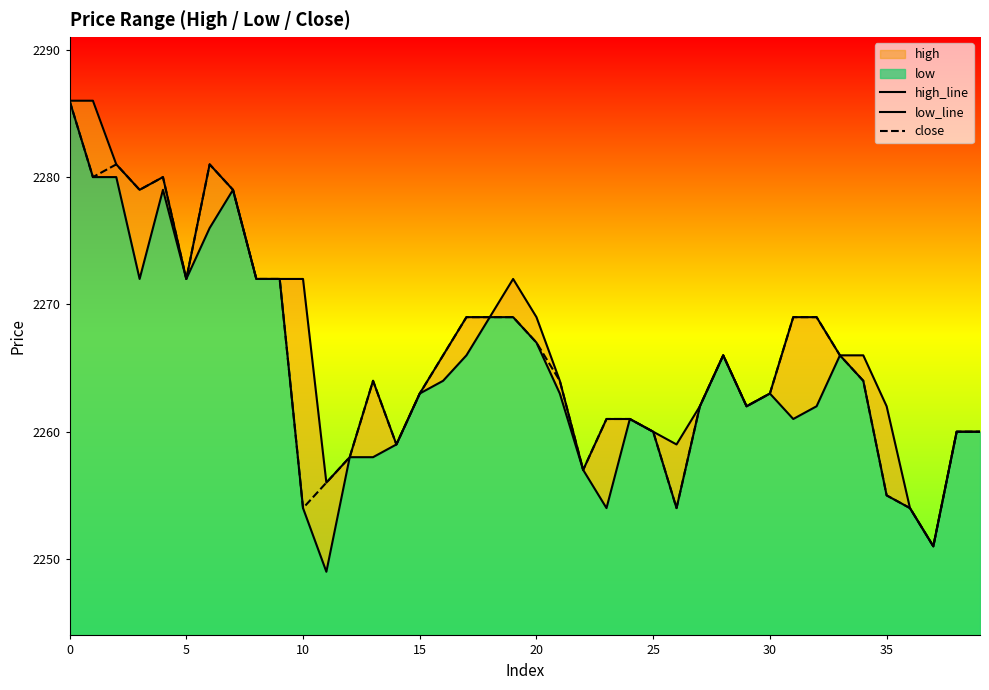

What are all the series names shown in the legend?

high_line, low_line, close